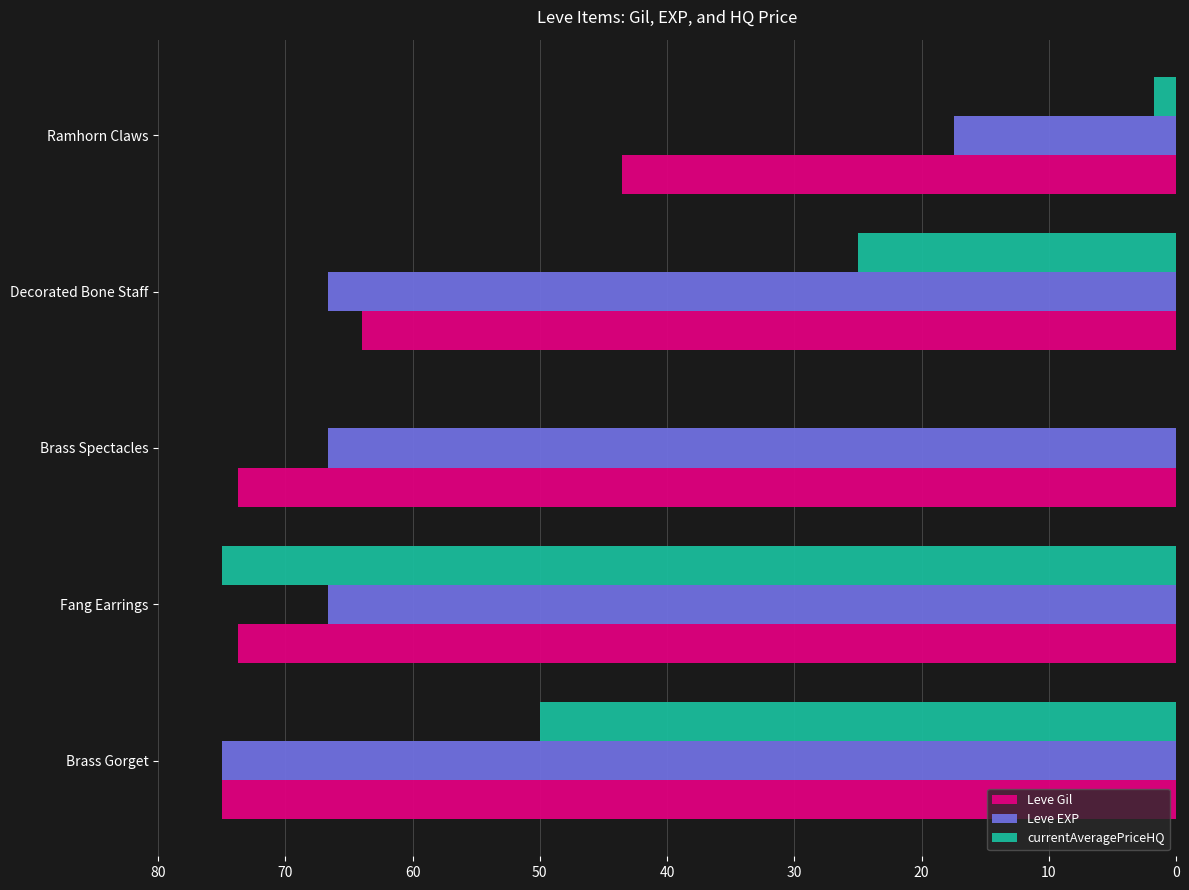

At which category is the sum across all series the highest?

Fang Earrings